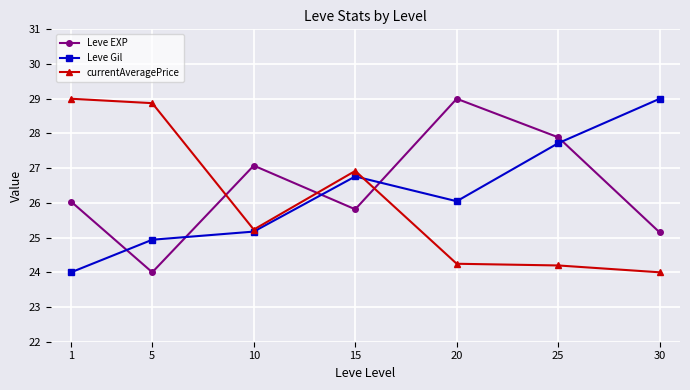

At which label is currentAveragePrice closest to 26?

10